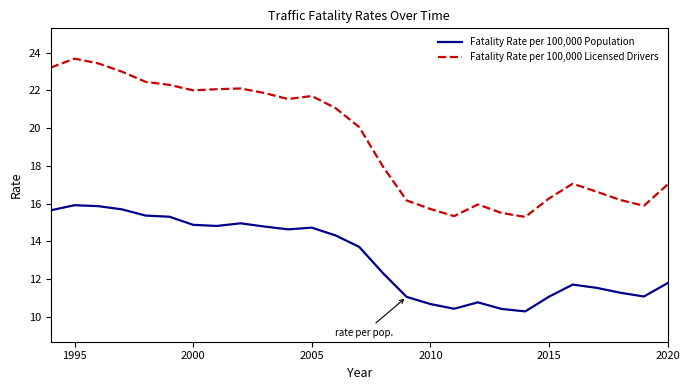

Which series has the widest spread of values?

Fatality Rate per 100,000 Licensed Drivers